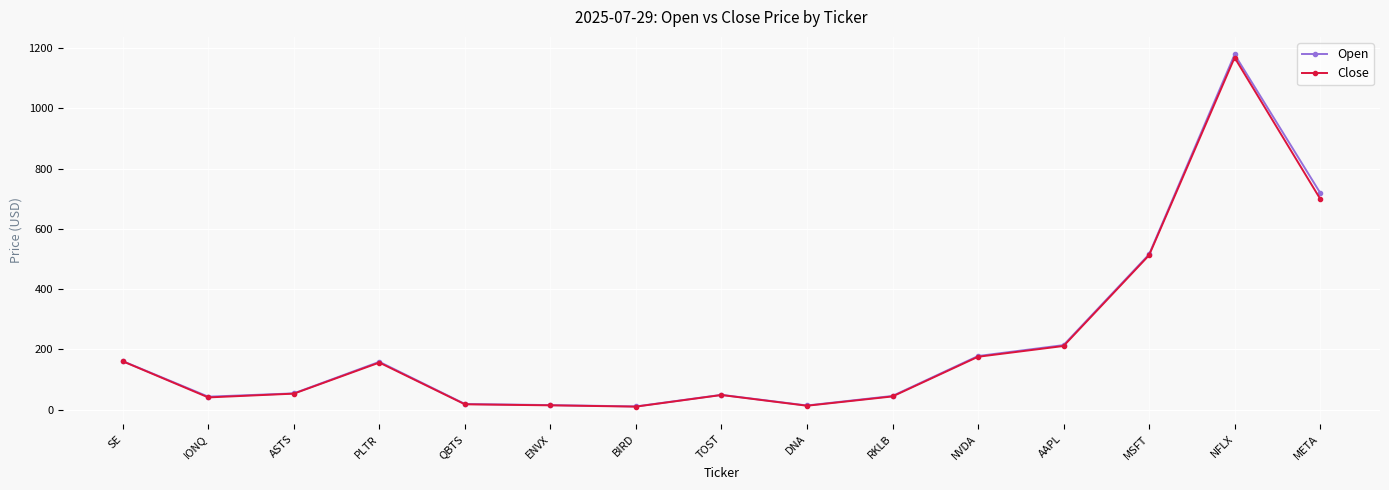

Where does the Open series first go above 53?

SE